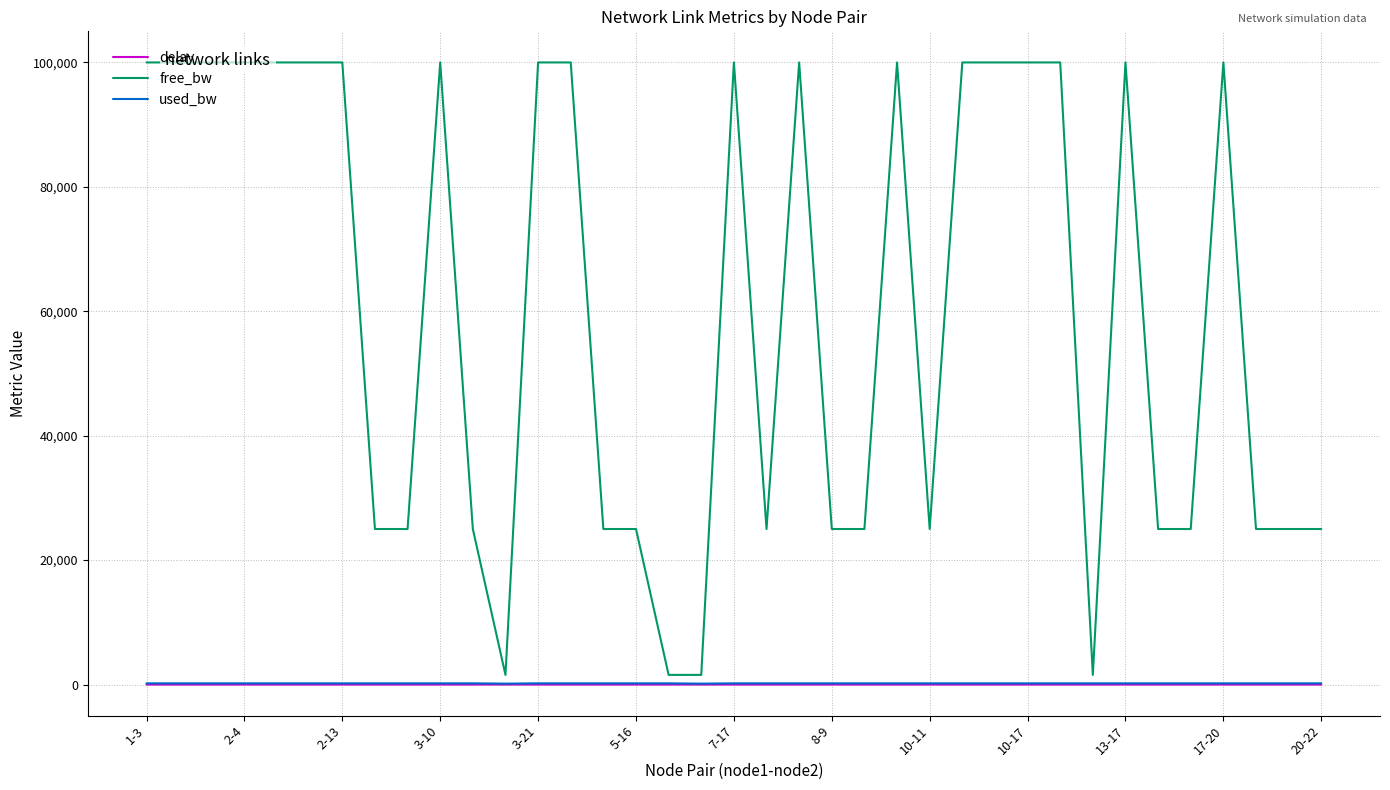

Which series has the largest total across all categories?

free_bw